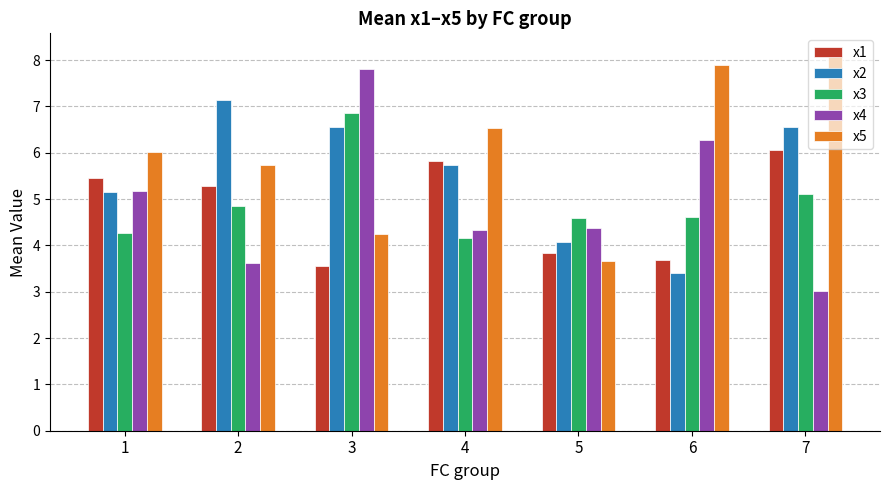

What are all the series names shown in the legend?

x1, x2, x3, x4, x5